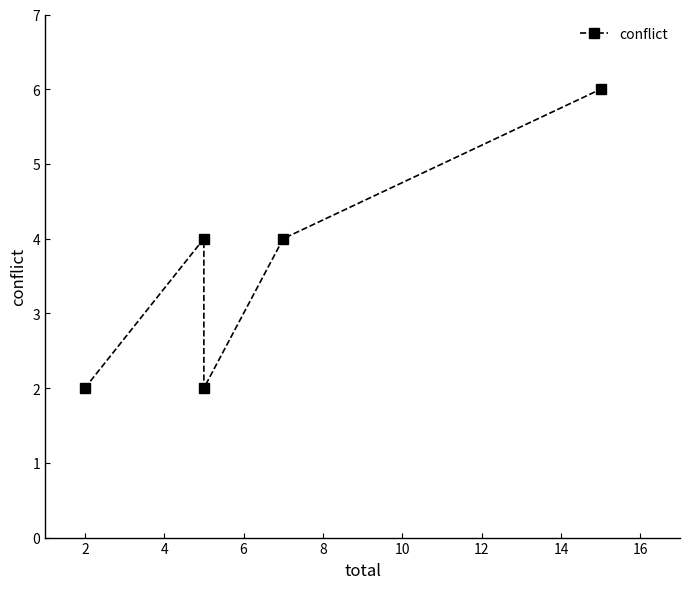

How many points are lower than both their immediate neighbors (excluding endpoints)?

1